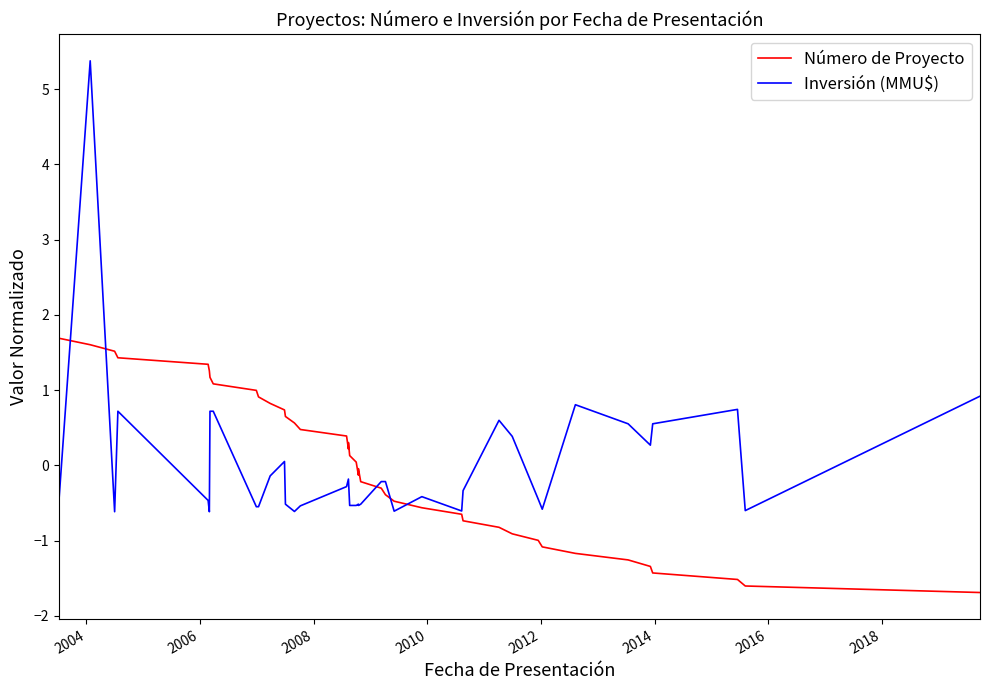

At how many categories does at least one series exceed -1?

40